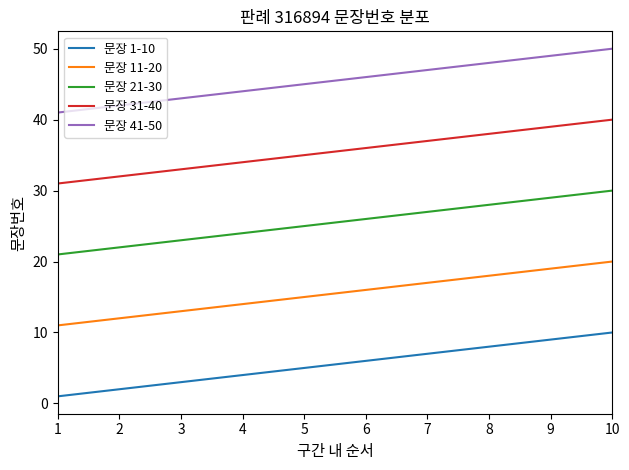

True or false: 문장 1-10 has more than 2 interior local peaks.

False